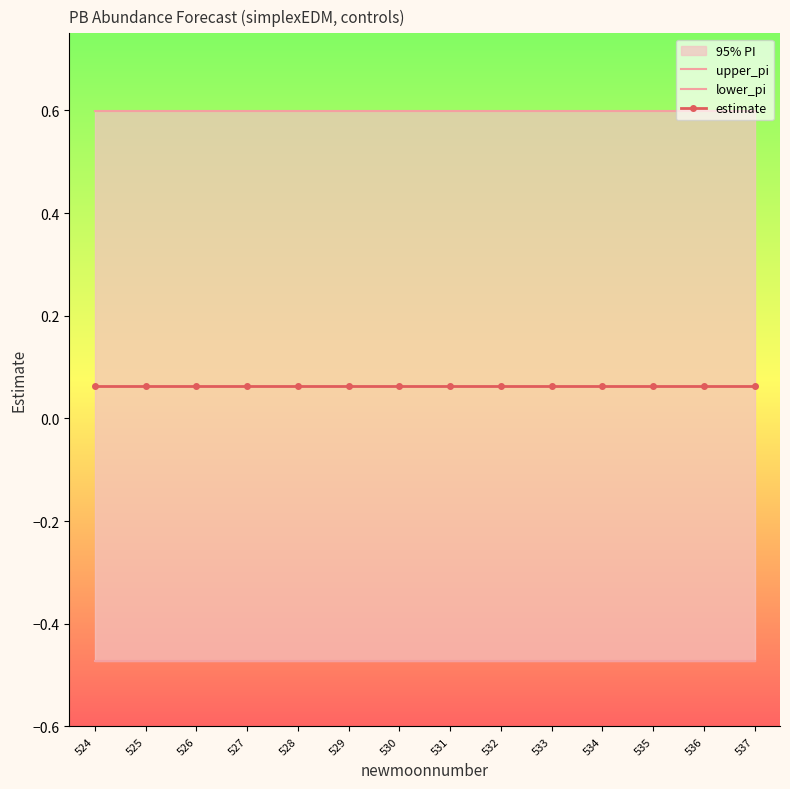

List the series in order of their overall mean, lowest first.

lower_pi, estimate, upper_pi